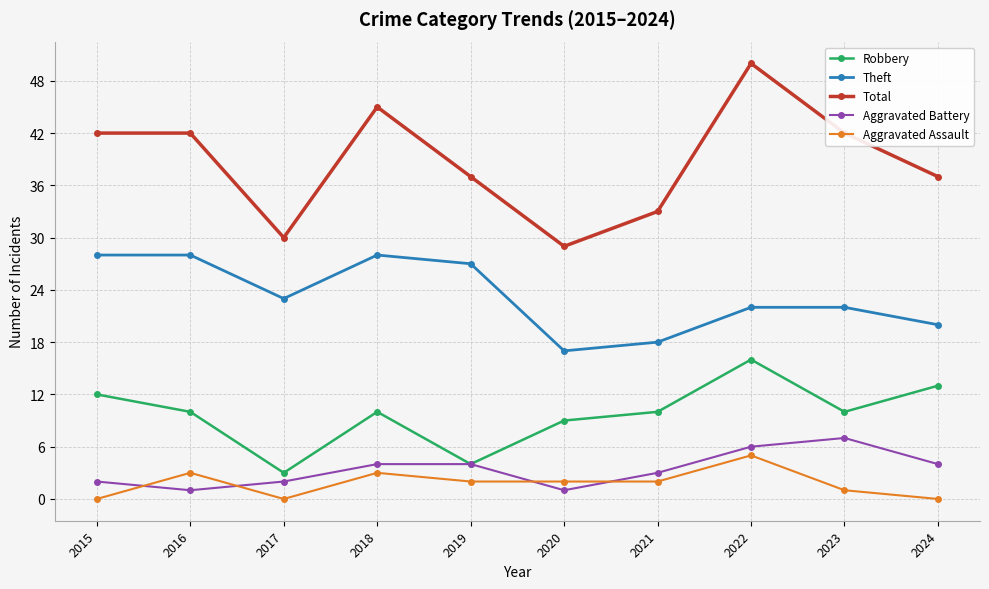

The value of Robbery at 2019 is 2. True or false?

False